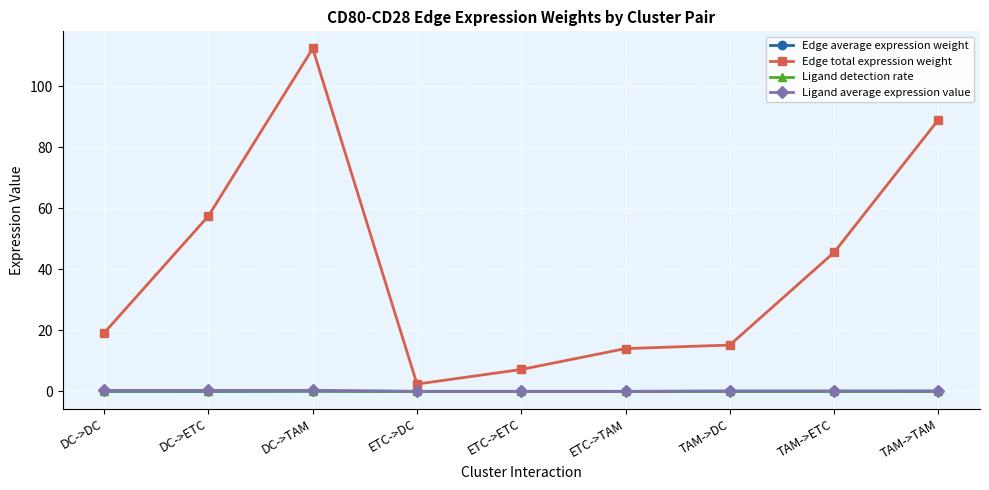

True or false: Ligand detection rate and Edge total expression weight intersect in this chart.

False